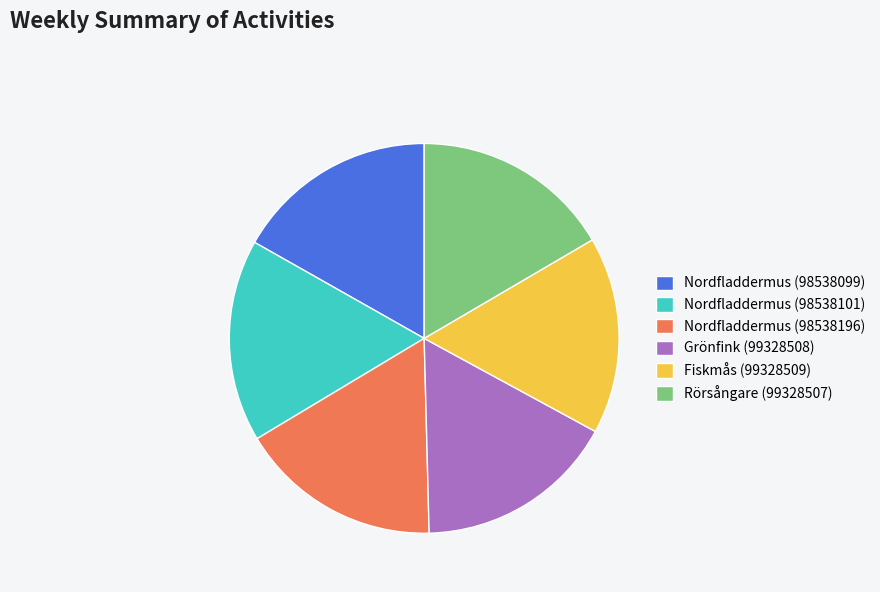

Is there a majority slice in this chart?

No